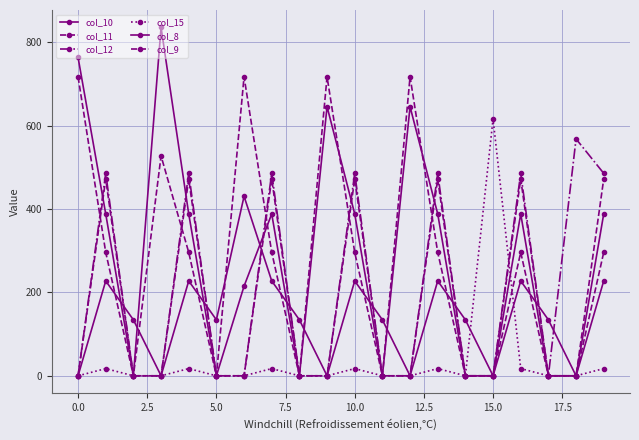

What is the average value of the col_11 series?

165.1